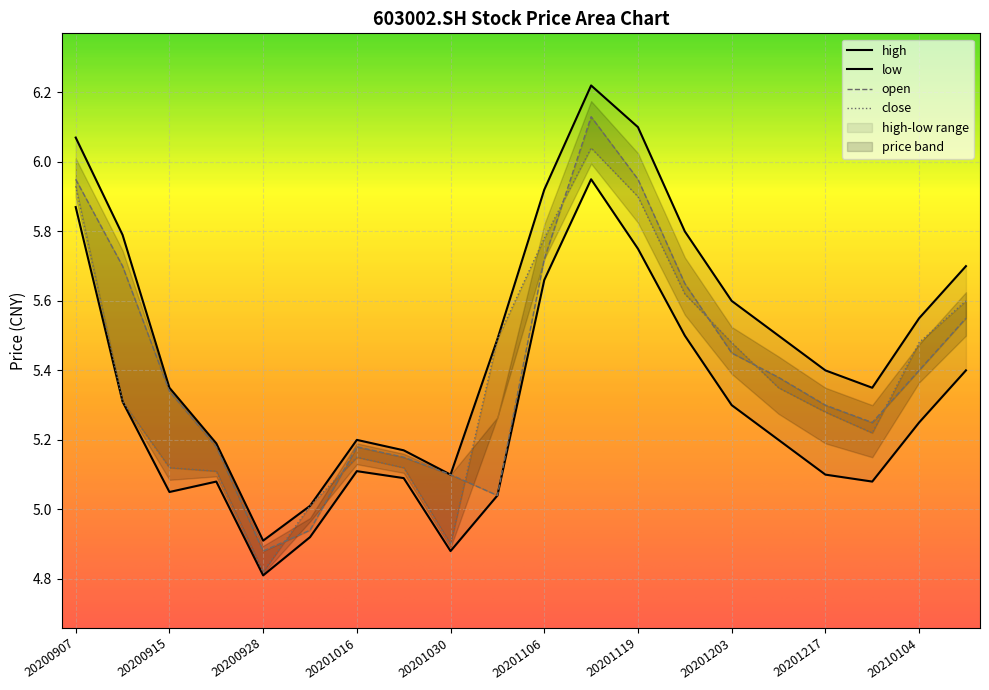

What is the sum of all close values?

107.7